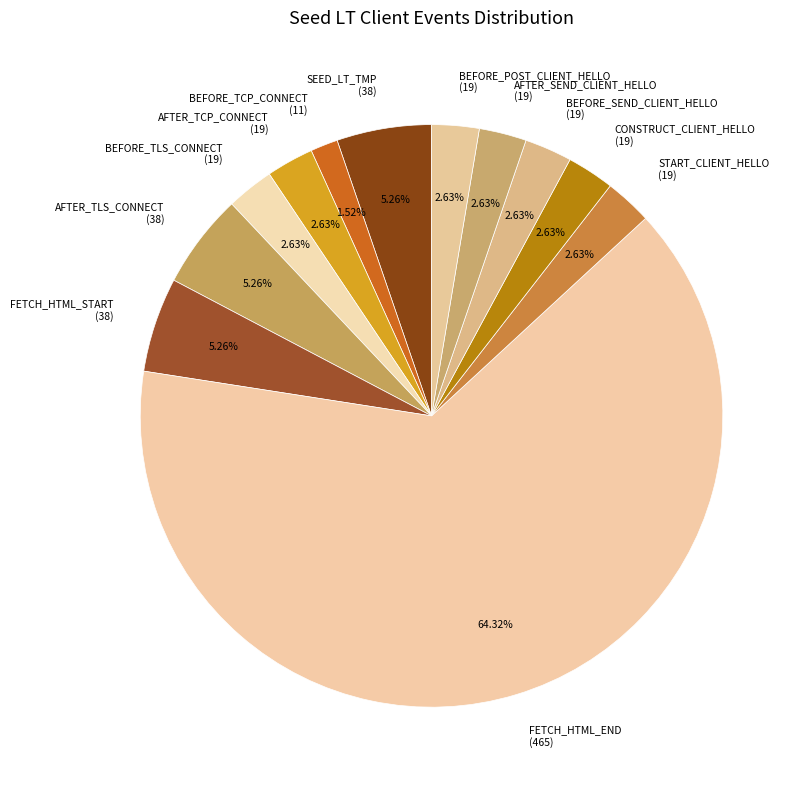

Does any single category account for the majority?

Yes